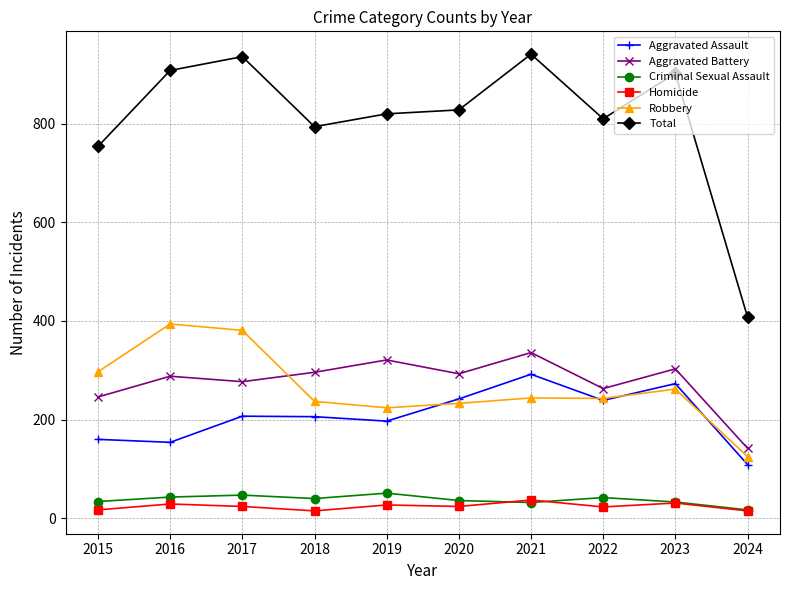

True or false: Robbery and Criminal Sexual Assault intersect in this chart.

False